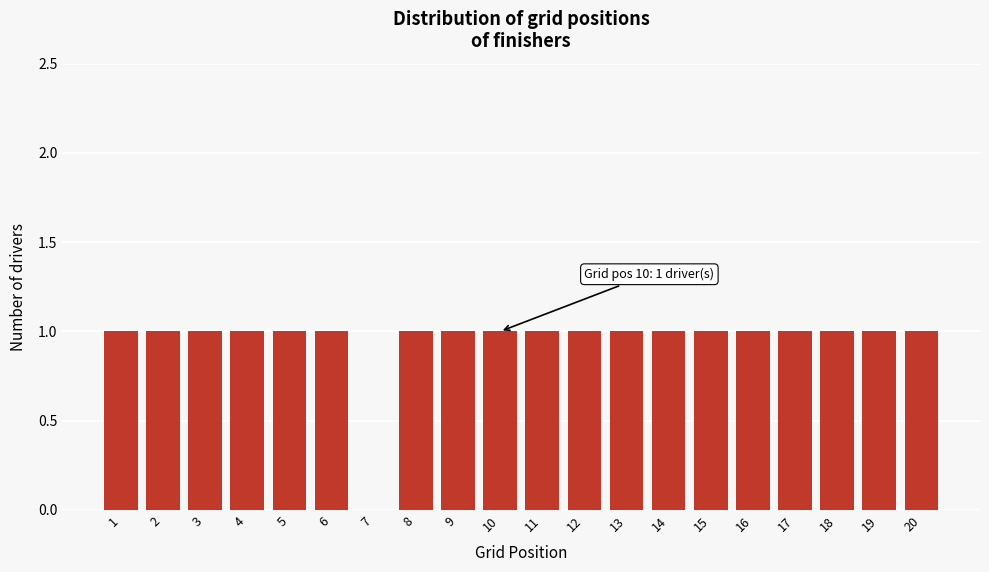

Reading left to right, extract all data points from this chart.

1=1	2=1	3=1	4=1	5=1	6=1	7=0	8=1	9=1	10=1	11=1	12=1	13=1	14=1	15=1	16=1	17=1	18=1	19=1	20=1